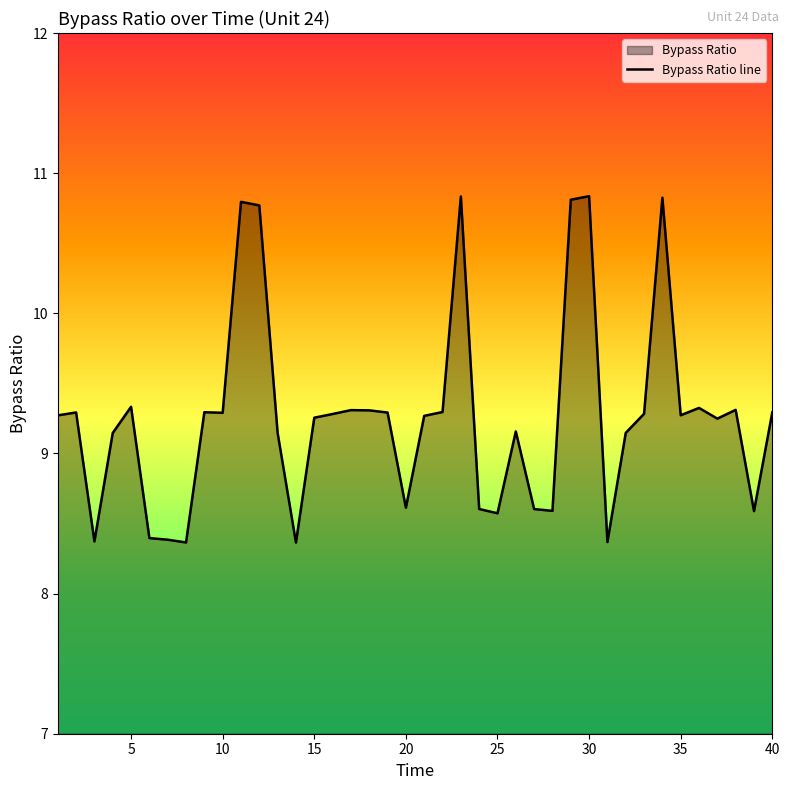

Does the chart display data point markers on the line(s)?

No